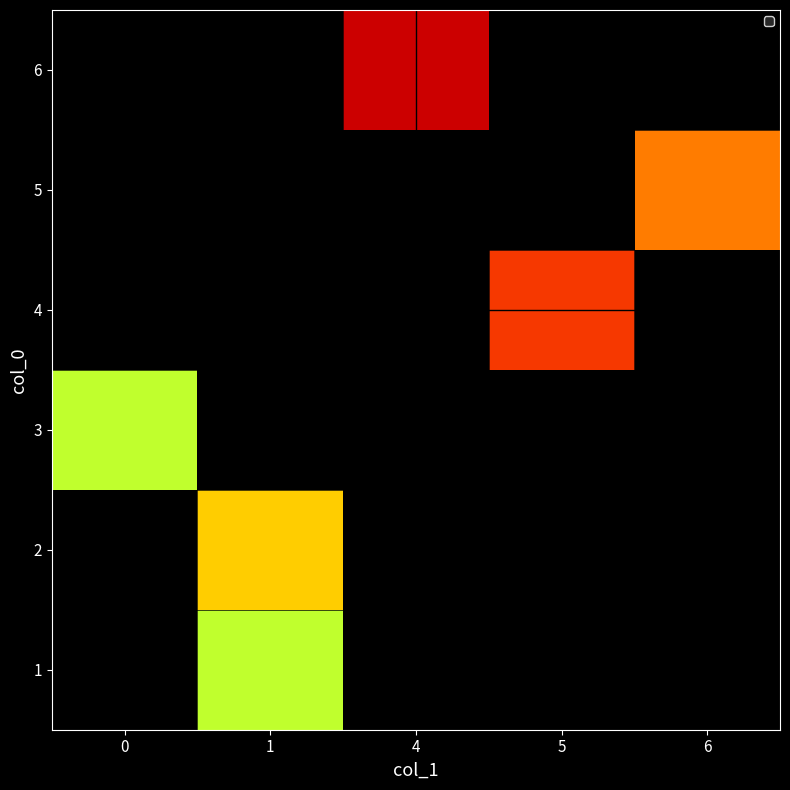

What is the maximum value for 1?

6